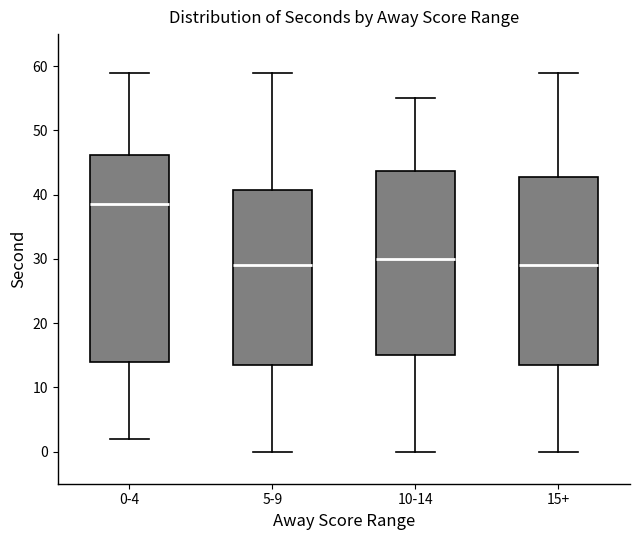

Reading left to right, read every box against the y-axis: the position of its median line, the range the box covers, and the ends of its whiskers. The values are not printed on the chart, so give them approximately, as read against the axis.

0-4: median 39, box 14 to 46, whiskers 2 to 59
5-9: median 29, box 14 to 41, whiskers 0 to 59
10-14: median 30, box 15 to 44, whiskers 0 to 55
15+: median 29, box 14 to 43, whiskers 0 to 59